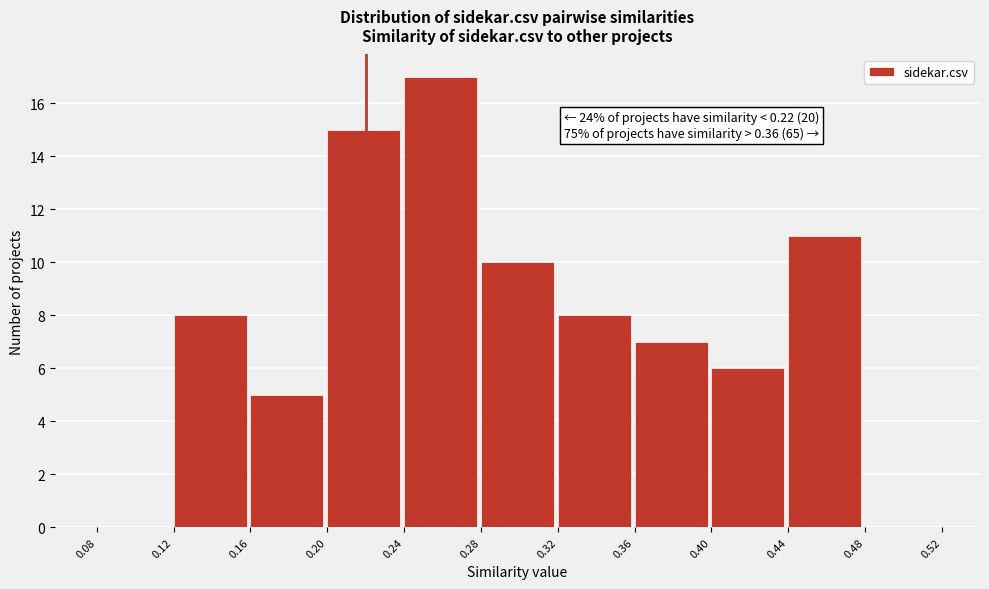

Which range on the x-axis has the tallest bar?

0.24 to 0.28